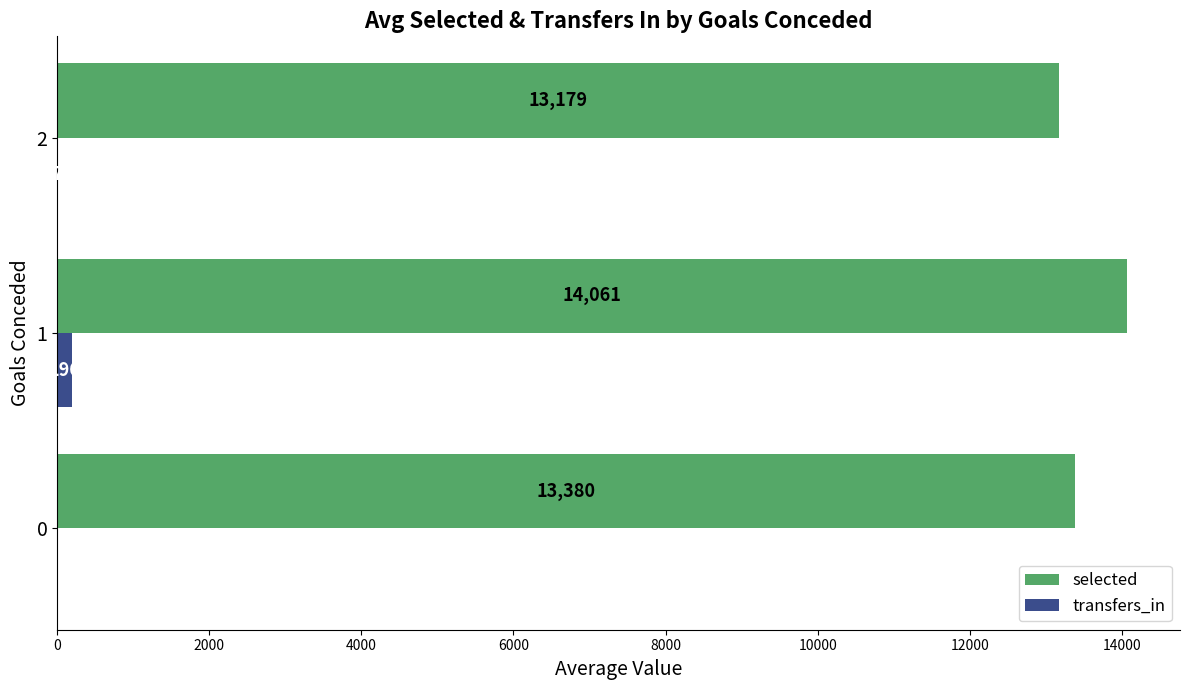

True or false: selected has a value of 13380 at 0.

True